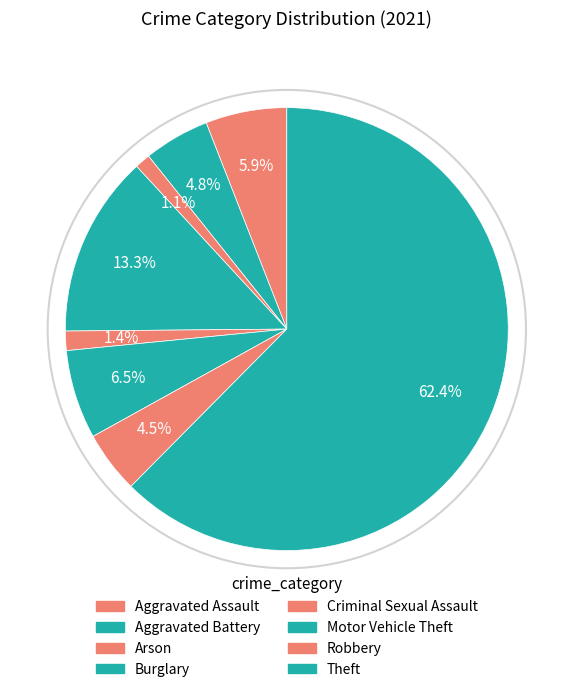

Rank the categories by value from highest to lowest.

Theft, Burglary, Motor Vehicle Theft, Aggravated Assault, Aggravated Battery, Robbery, Criminal Sexual Assault, Arson